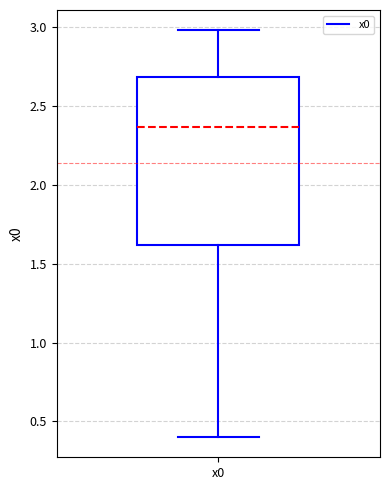

Where does the lower whisker of the box for x0 end on the y-axis? The values are not printed on the chart, so give them approximately, as read against the axis.

0.40